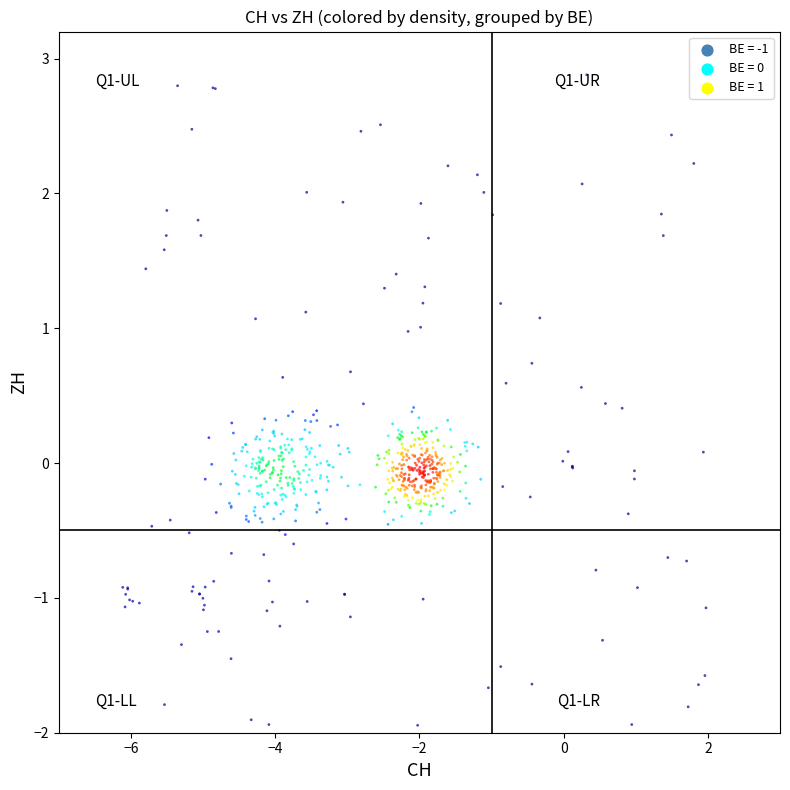

What is the range of Y values (max minus min)?

4.8